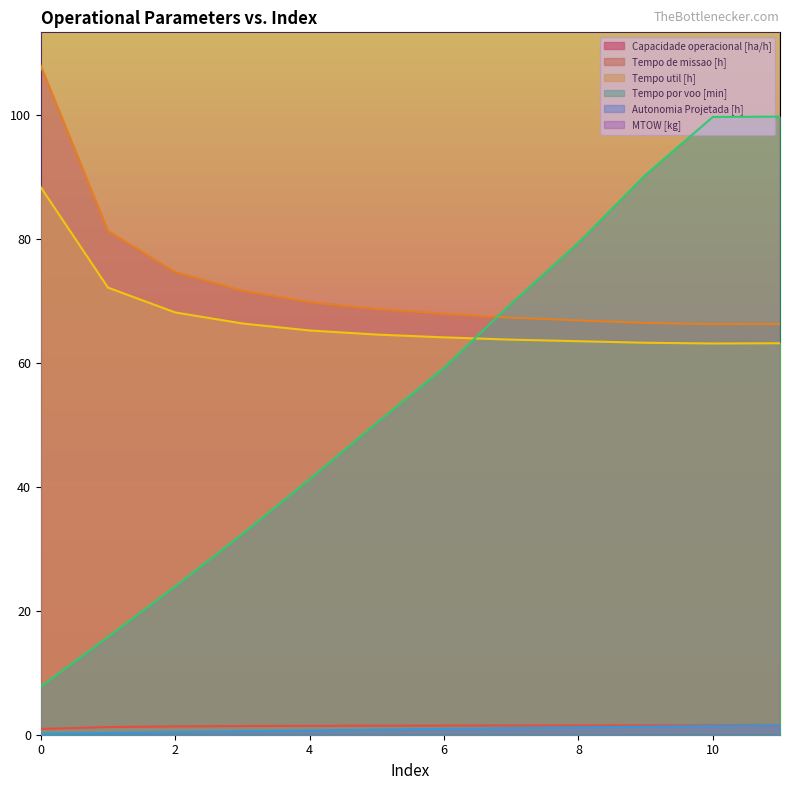

Is the value of Tempo por voo [min] at 10 greater than the value of Capacidade operacional [ha/h] at 6?

Yes